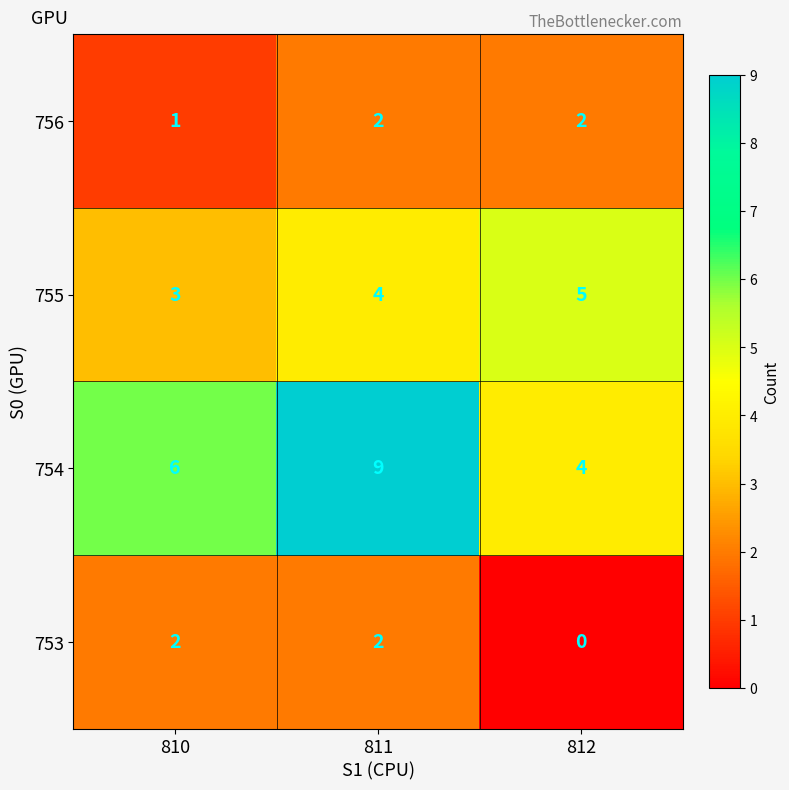

How many distinct data groups are displayed?

4